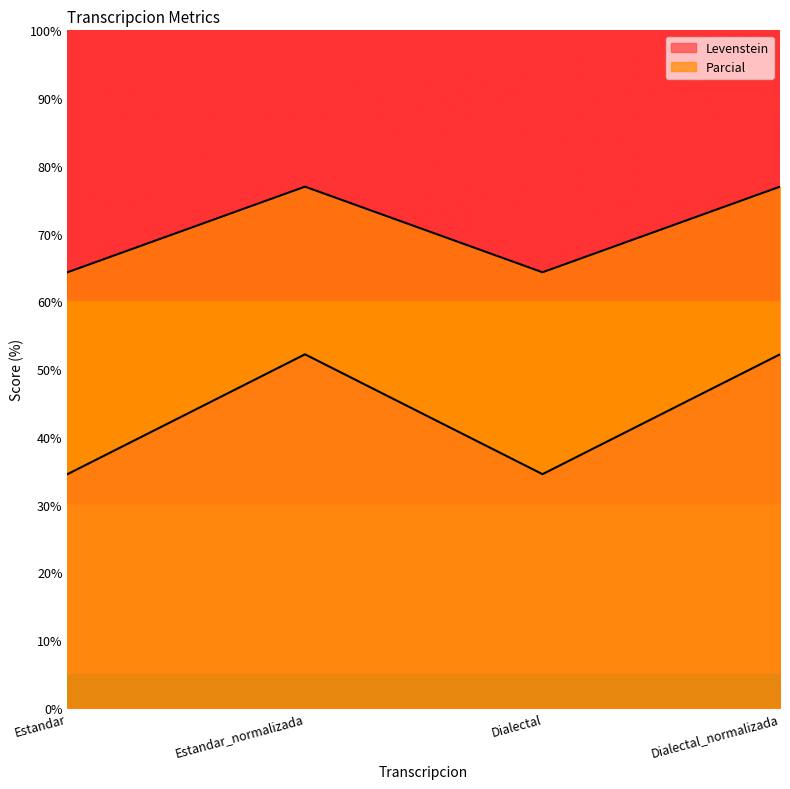

Is it true that Parcial equals 123.6 at Dialectal_normalizada?

False